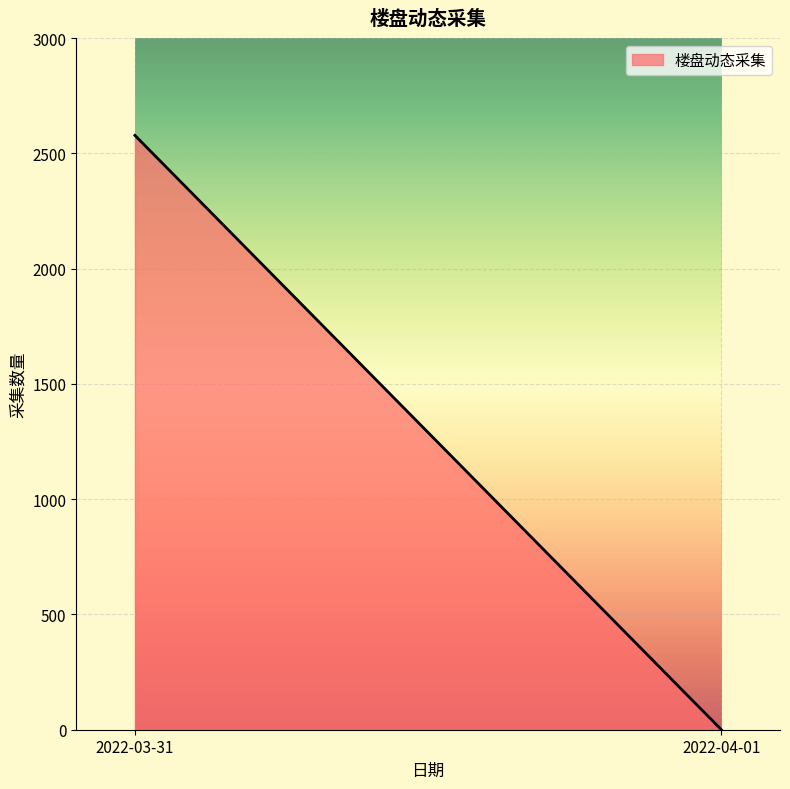

Reading right to left, extract all data points from this chart.

2022-04-01=0	2022-03-31=2578